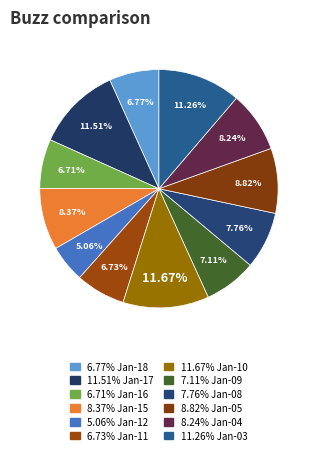

How many slices are in this pie chart?

12